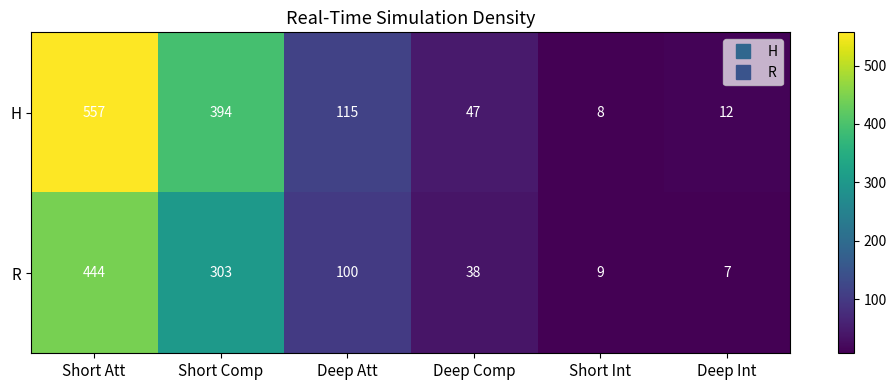

Reading right to left, list all the values displayed in this chart.

H: 12	8	47	115	394	557
R: 7	9	38	100	303	444